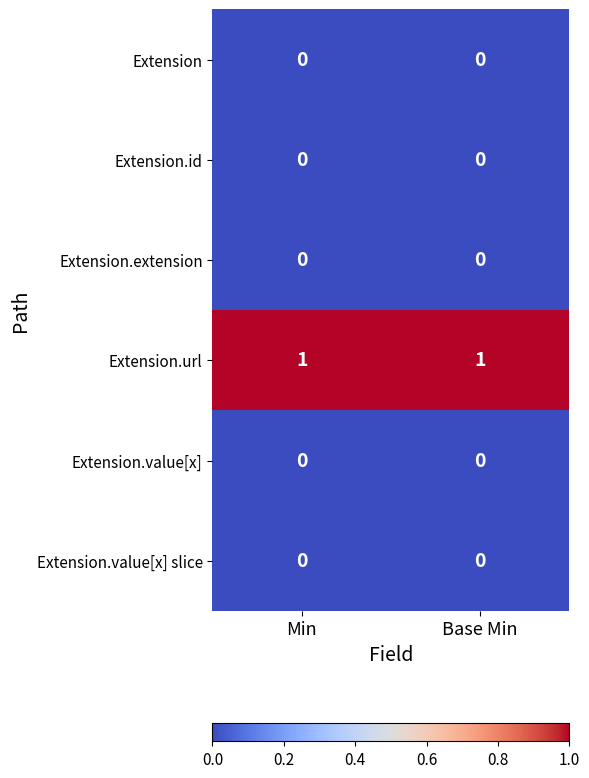

Which series has the largest total across all categories?

Extension.url